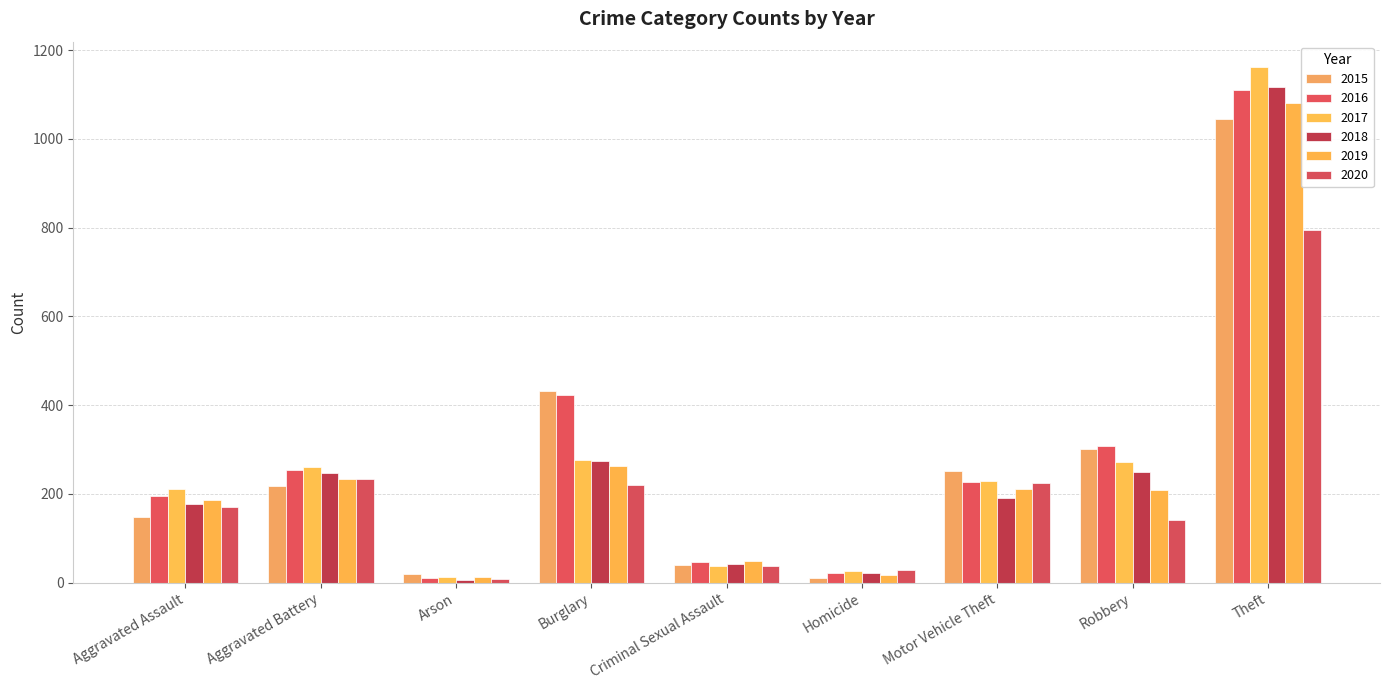

Which series has the largest range (max minus min)?

2017